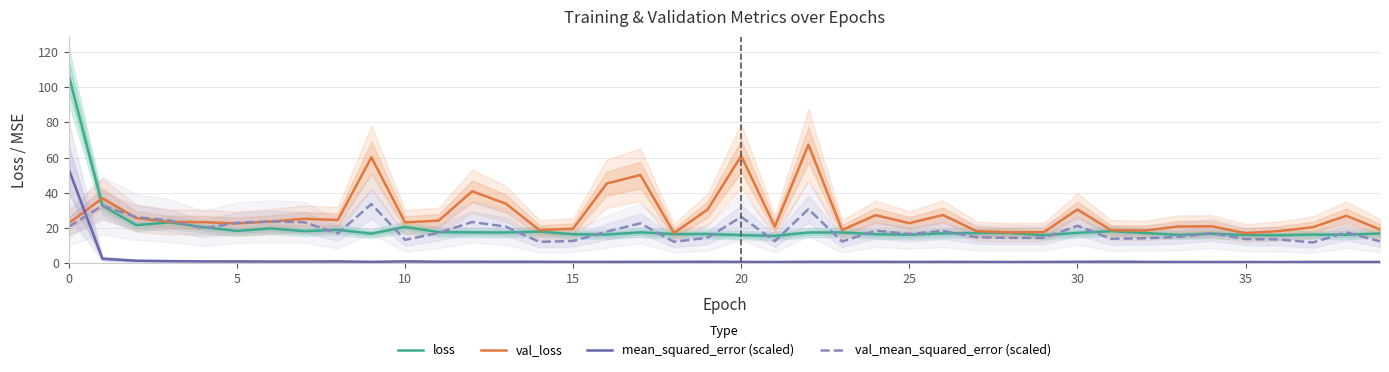

What is the lowest value of the val_mean_squared_error (scaled) series?

11.9